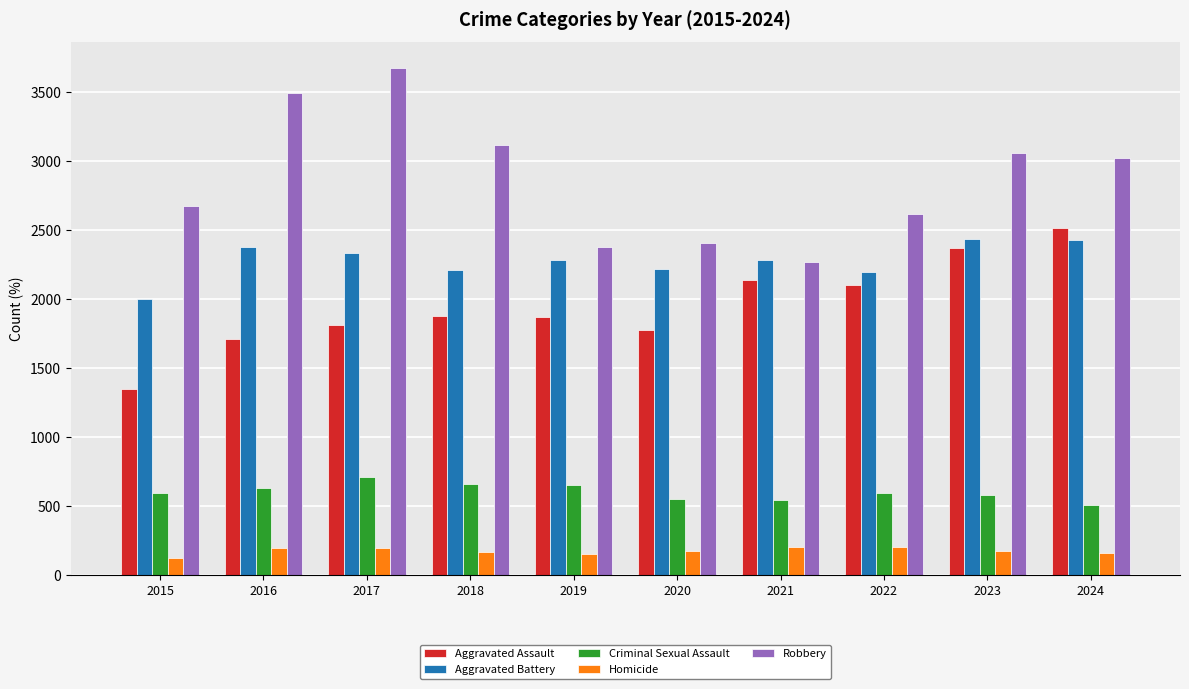

What are all the series names shown in the legend?

Aggravated Assault, Aggravated Battery, Criminal Sexual Assault, Homicide, Robbery